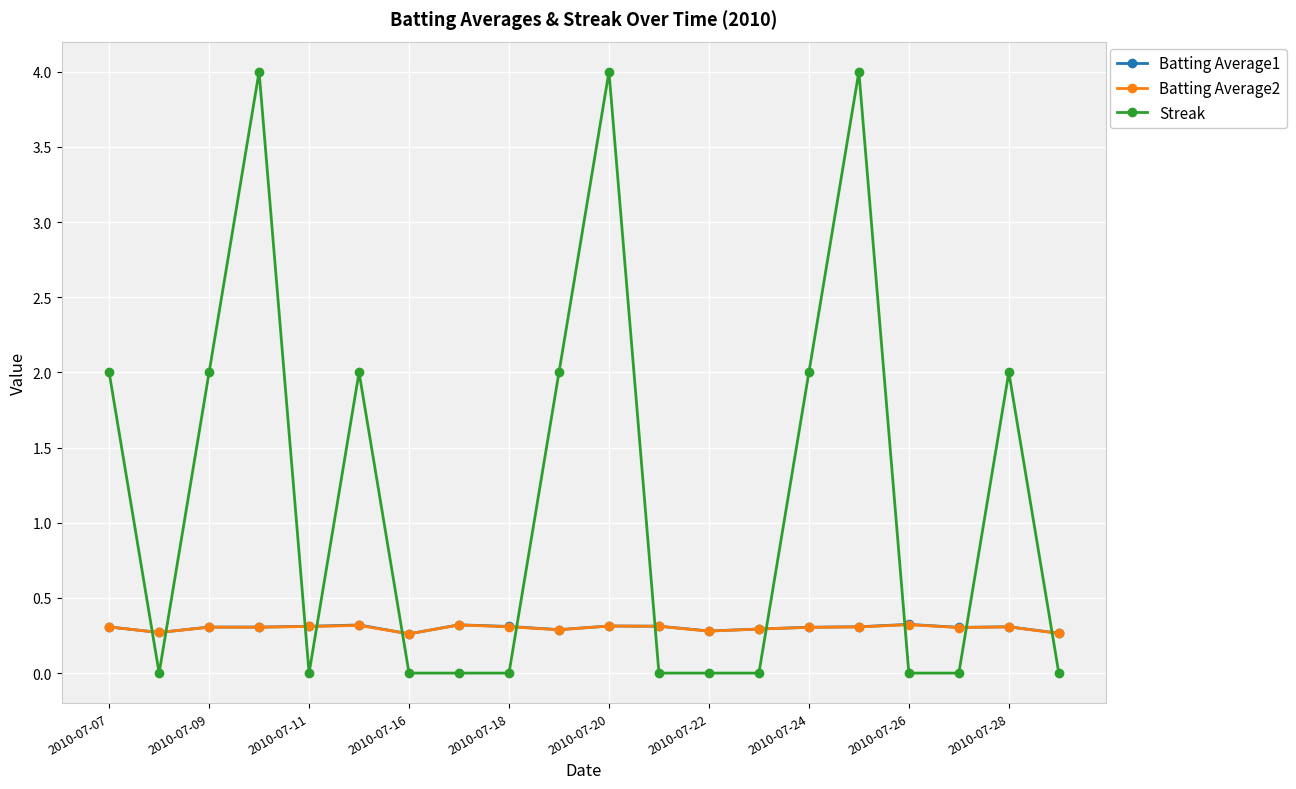

Which series has the widest spread of values?

Streak